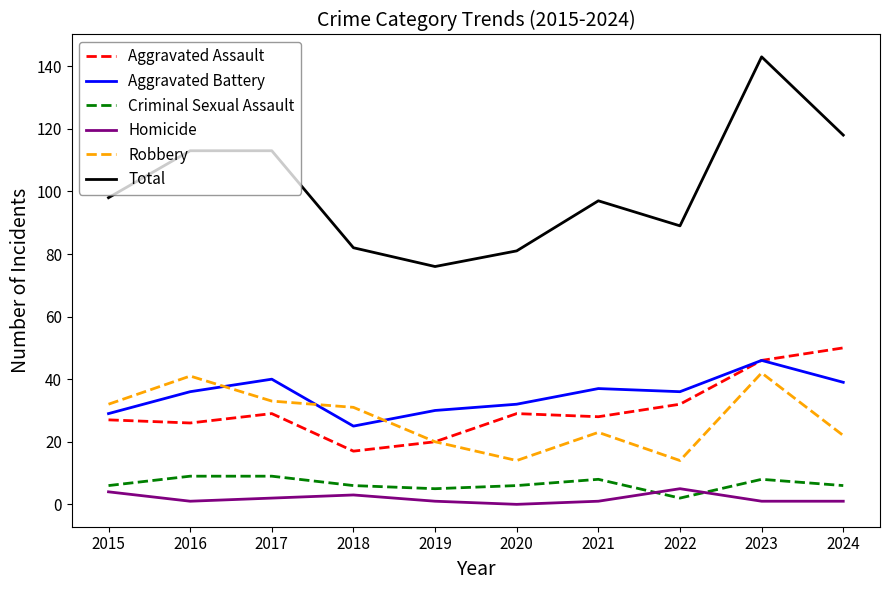

How many distinct data groups are displayed?

6